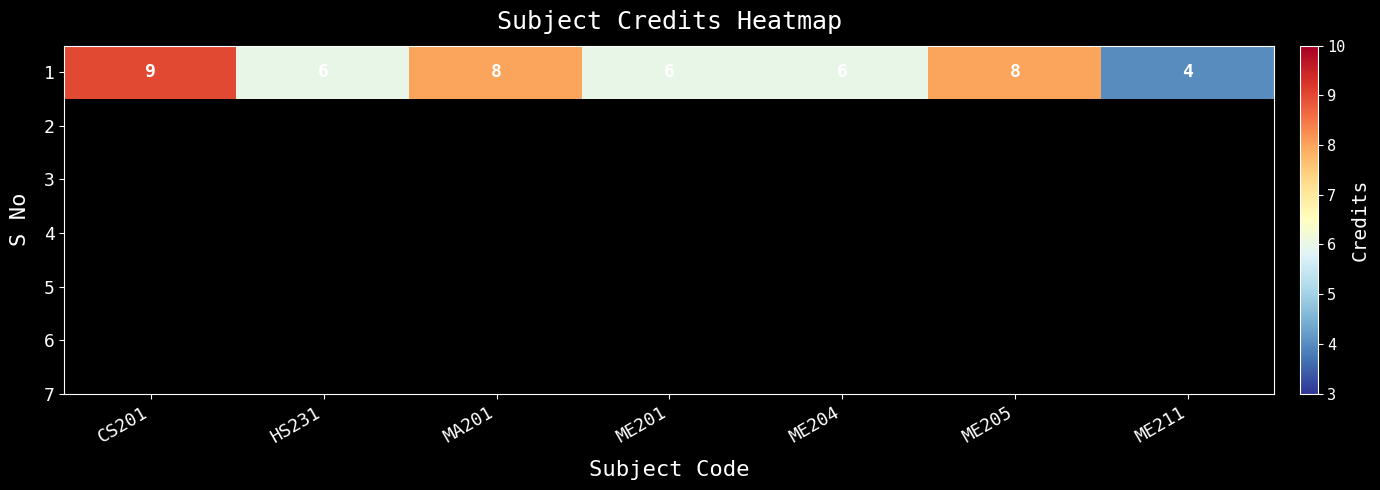

Reading left to right, what are all the values shown in this chart?

9	6	8	6	6	8	4